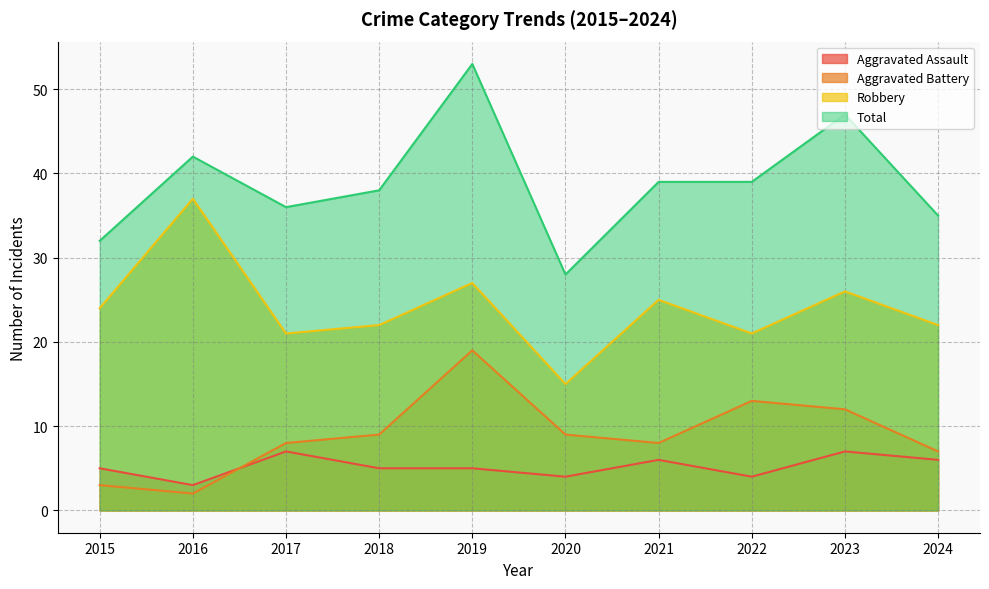

What are all the series names shown in the legend?

Aggravated Assault, Aggravated Battery, Robbery, Total